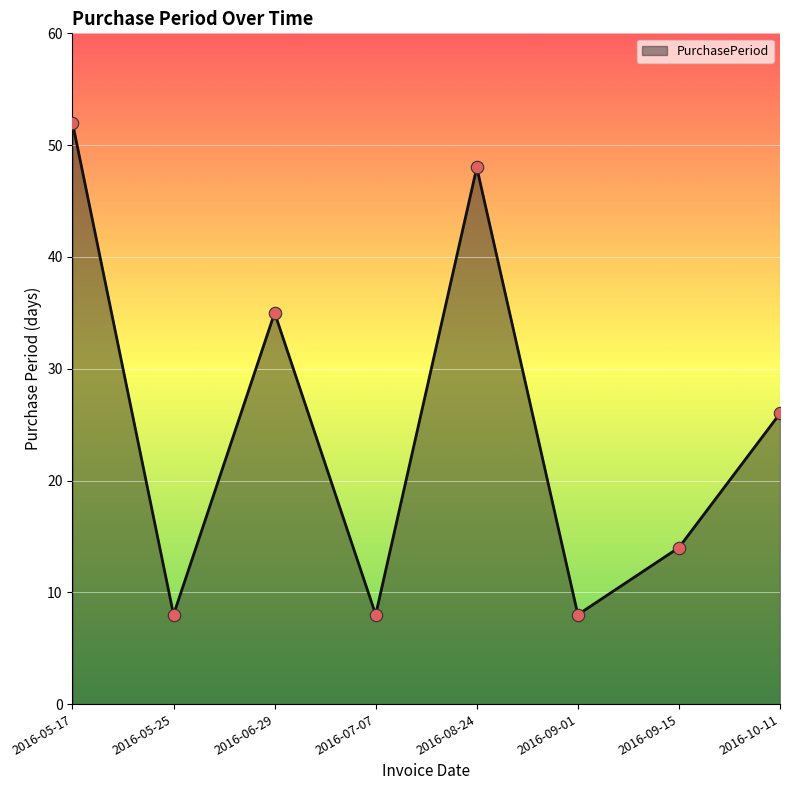

Between 2016-06-29 and 2016-09-15, which is larger?

2016-06-29